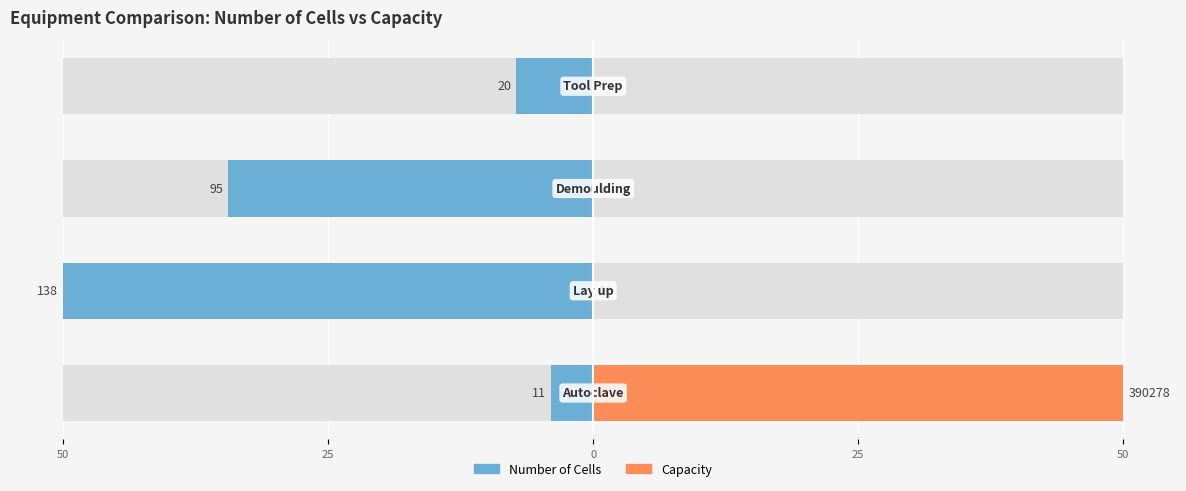

Which series has the largest range (max minus min)?

Capacity